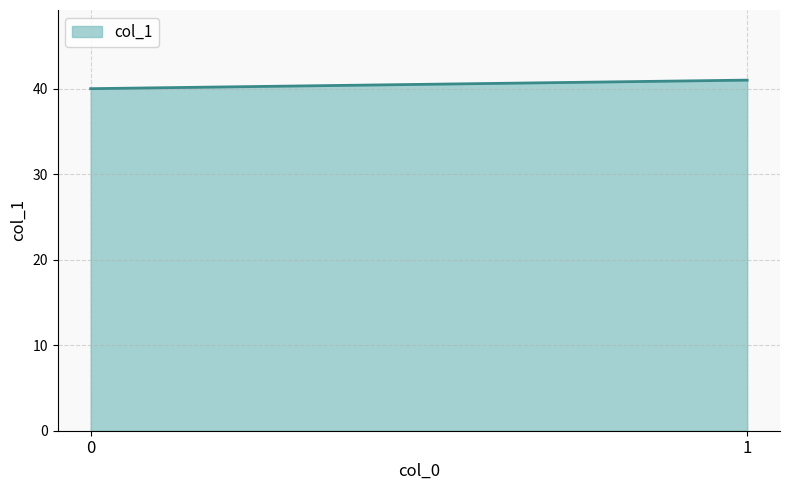

What is the minimum value shown in the chart?

40